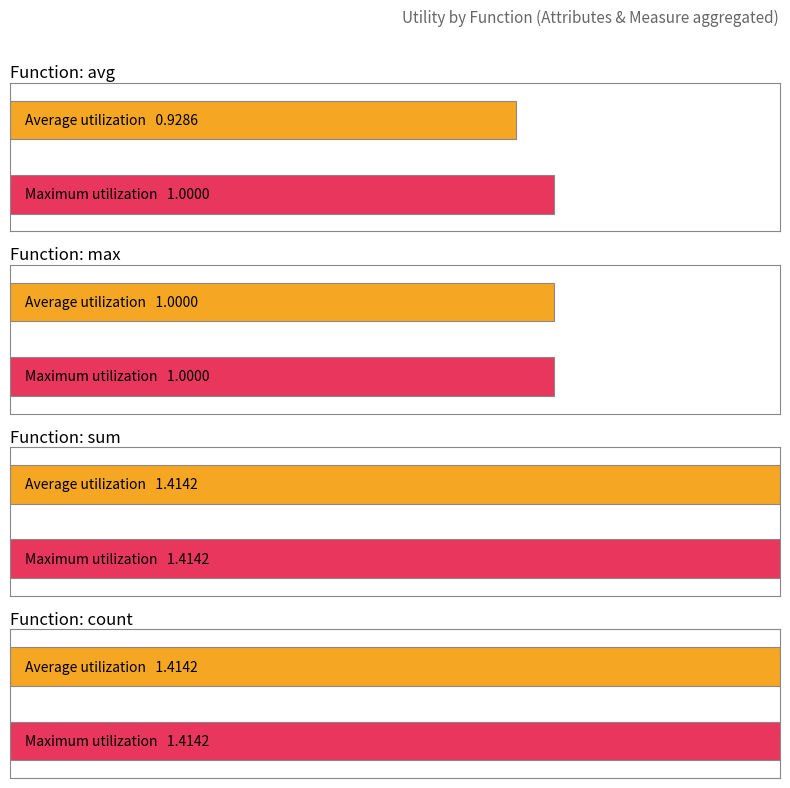

How many max values are between 0 and 1?

2